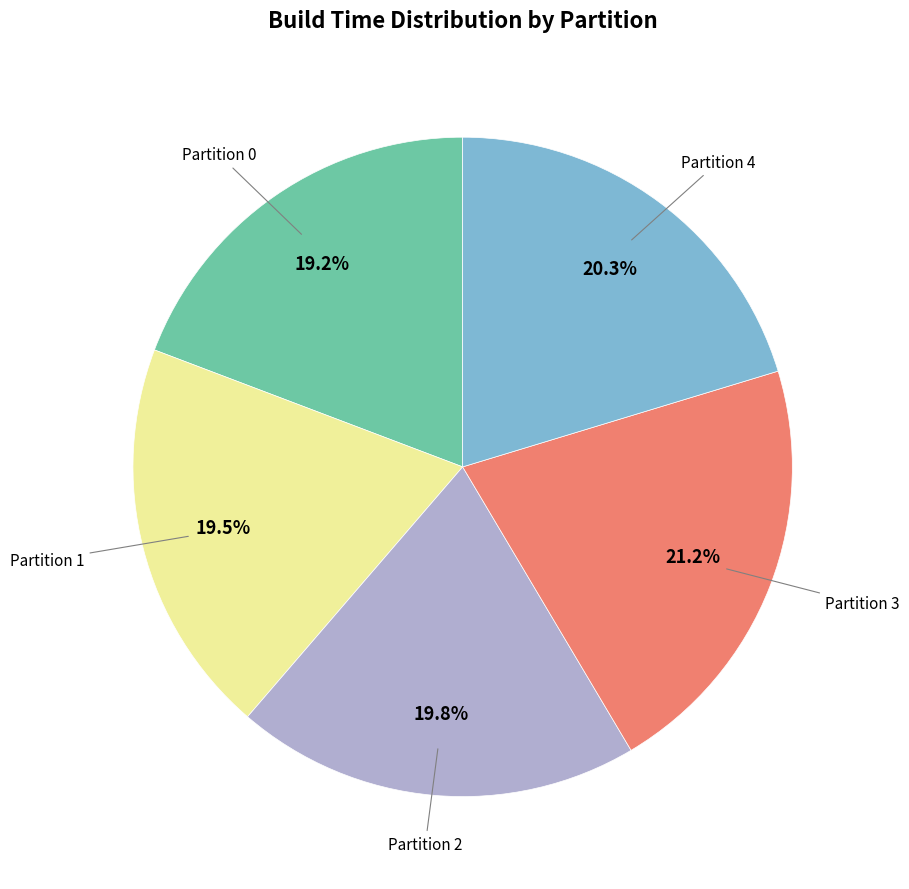

Does any single category account for the majority?

No